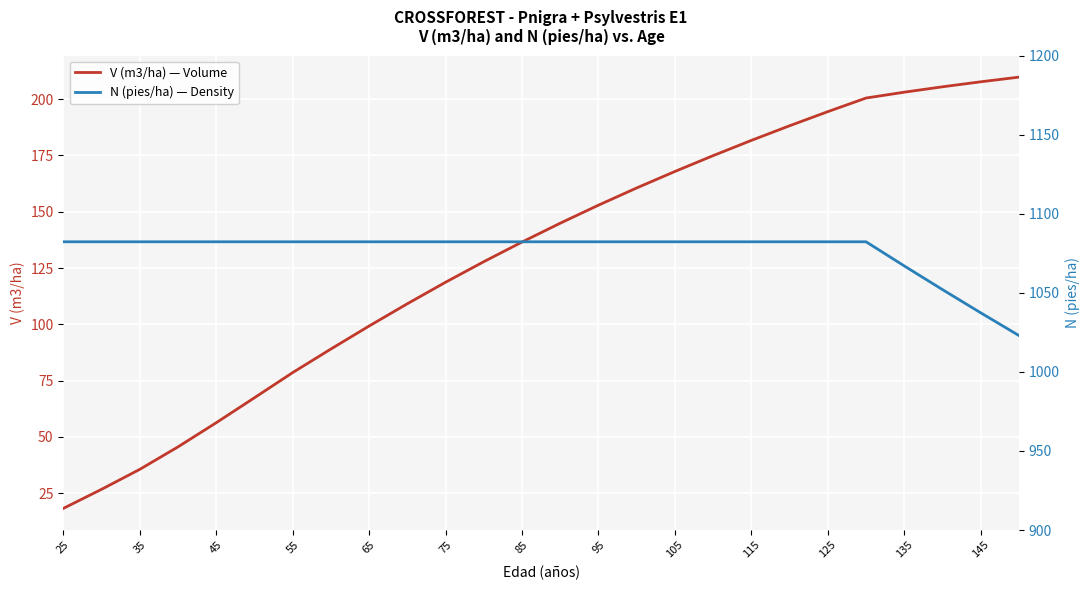

What is the maximum value for V (m3/ha) — Volume?

209.8